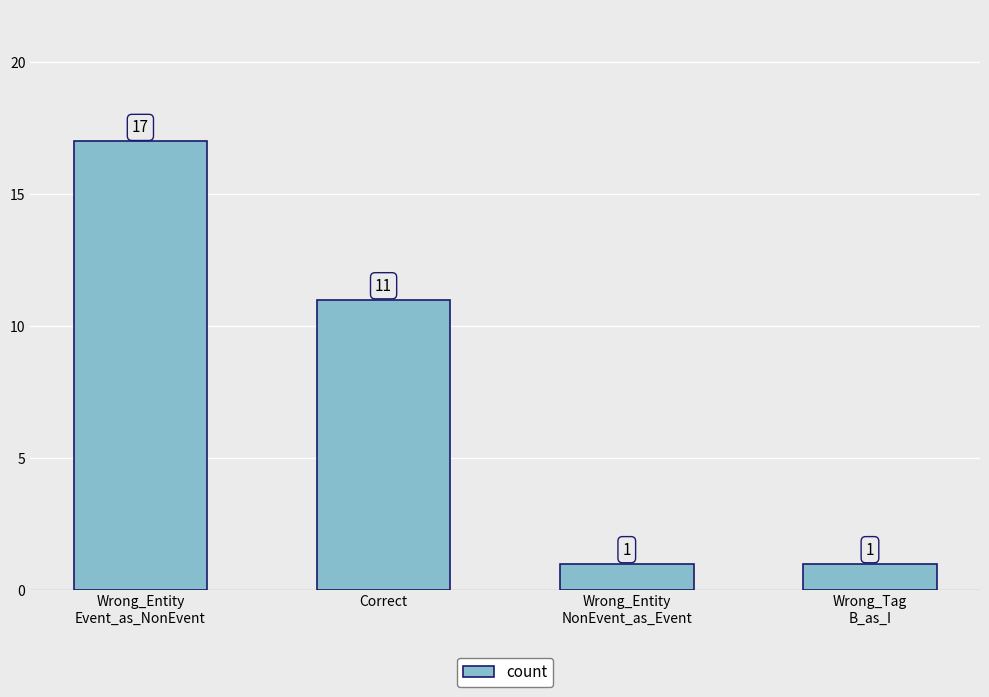

Between Wrong_Tag
B_as_I and Wrong_Entity
Event_as_NonEvent, which is larger?

Wrong_Entity
Event_as_NonEvent